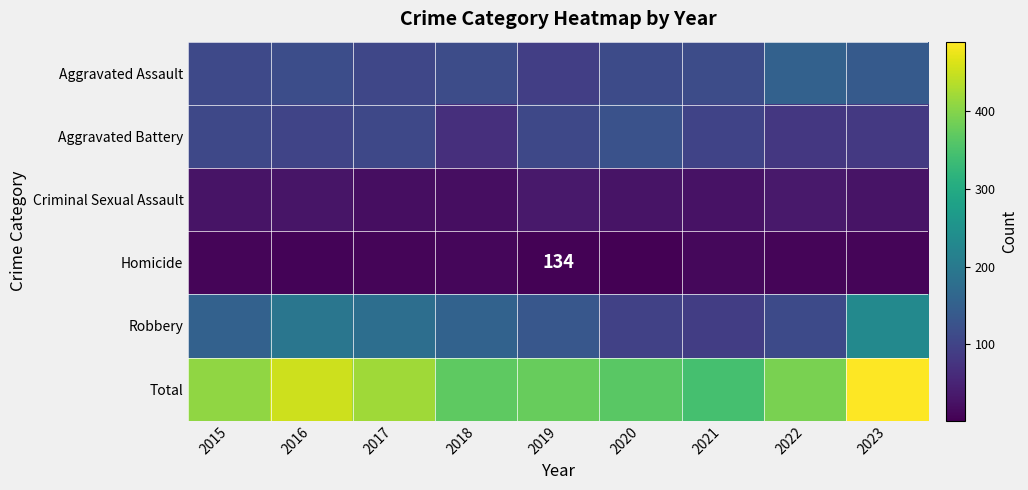

Is the value of Criminal Sexual Assault at 2017 greater than the value of Aggravated Battery at 2020?

No